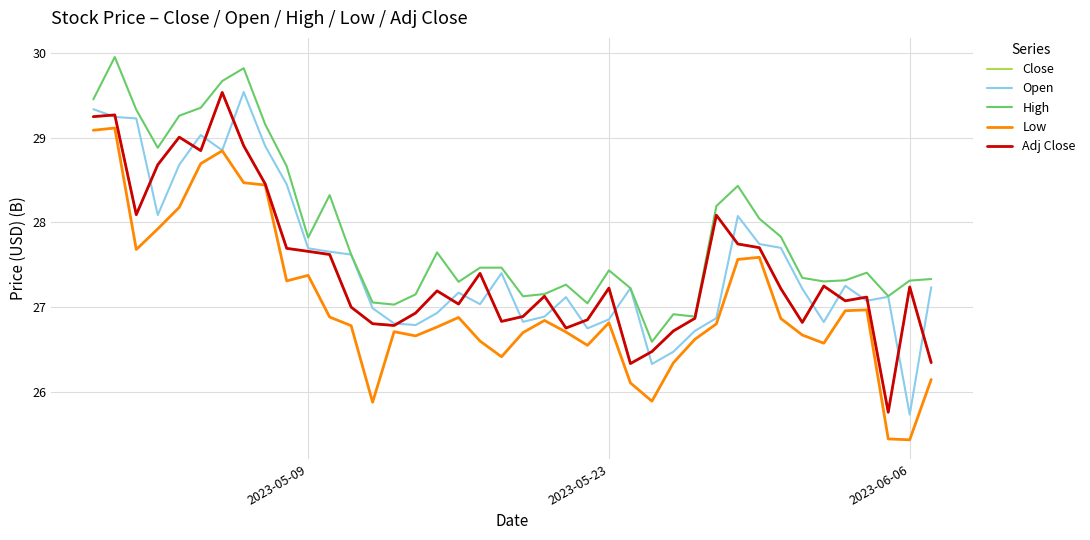

Is this an area chart (filled region under the line)?

No